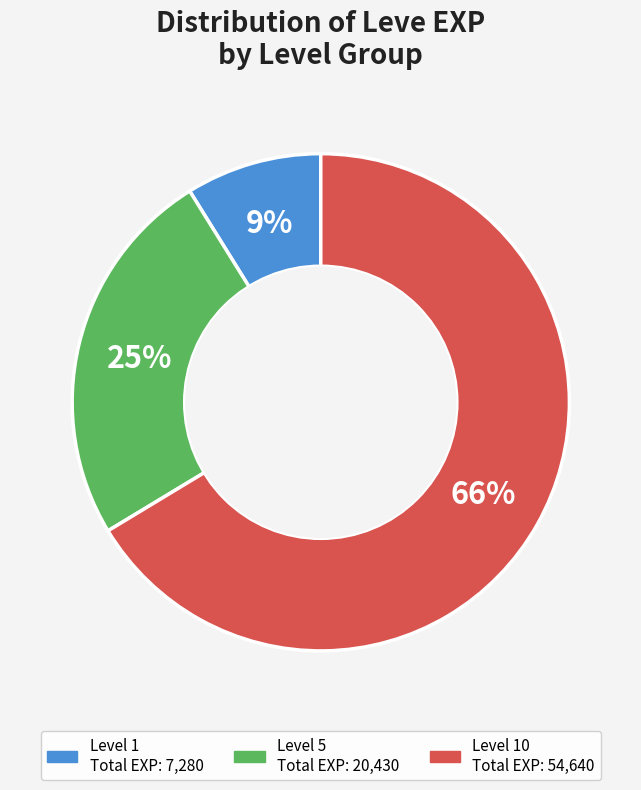

How many slices are in this pie chart?

3